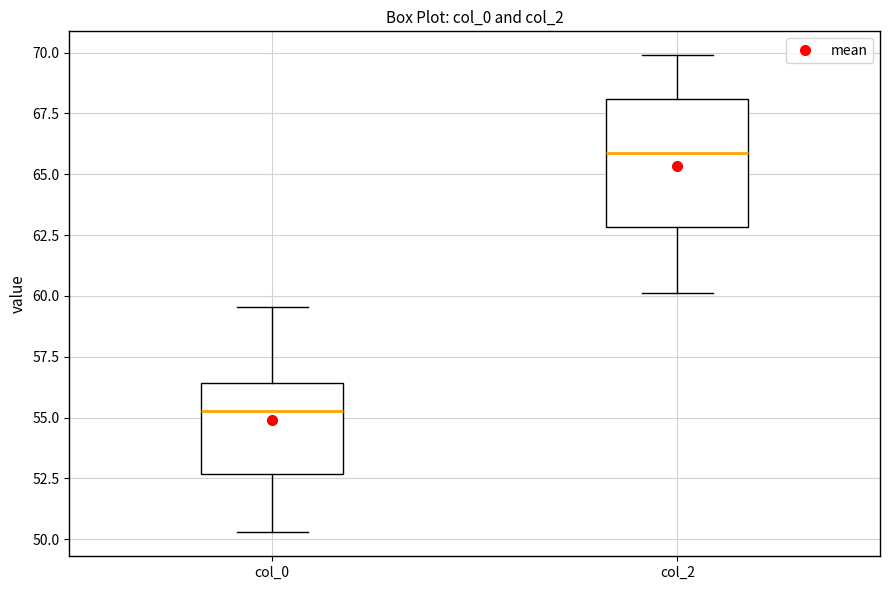

Reading left to right, transcribe this box plot: for each box, give where its median line is, the range the box spans, and where its two whiskers end, as read against the y-axis. The values are not printed on the chart, so give them approximately, as read against the axis.

col_0: median 55.5, box 52.5 to 56.5, whiskers 50.5 to 59.5
col_2: median 66.0, box 63.0 to 68.0, whiskers 60.0 to 70.0